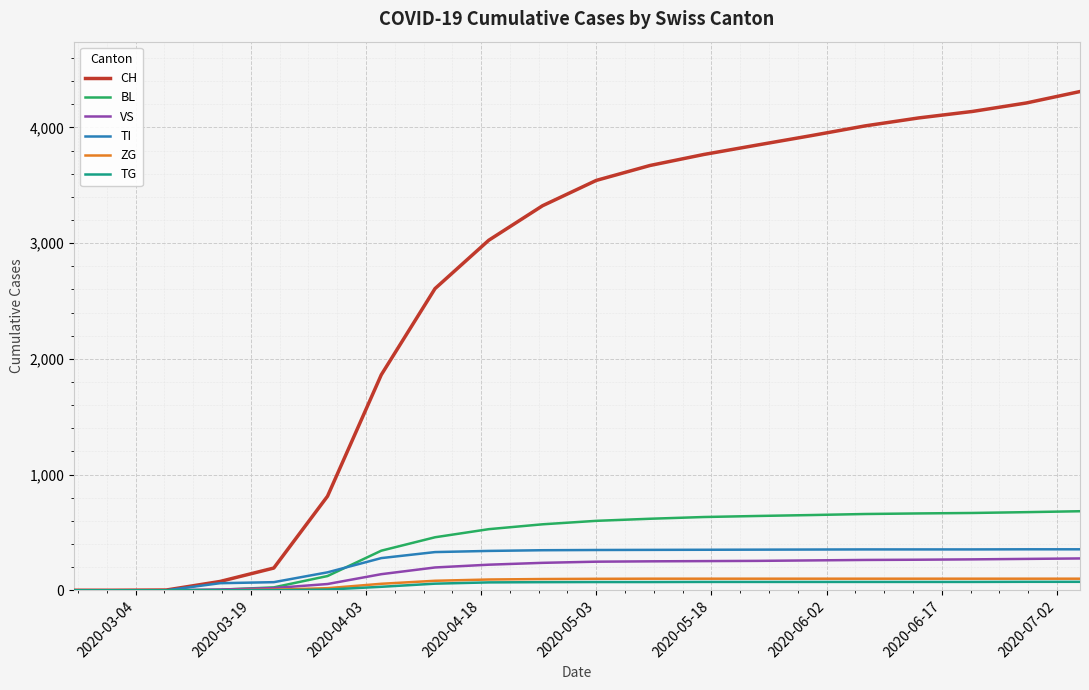

What is the greatest value displayed?

4310